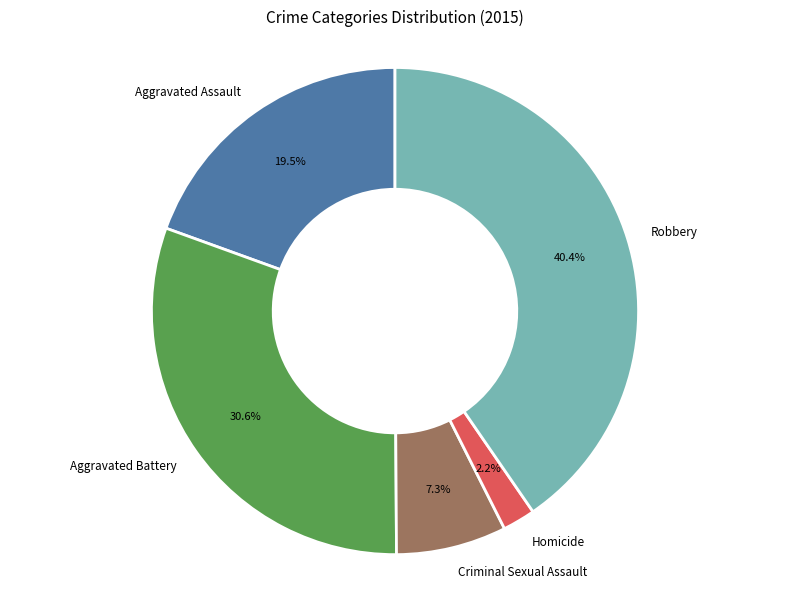

Approximately how many times larger is the value at Homicide compared to Aggravated Battery?

0.1